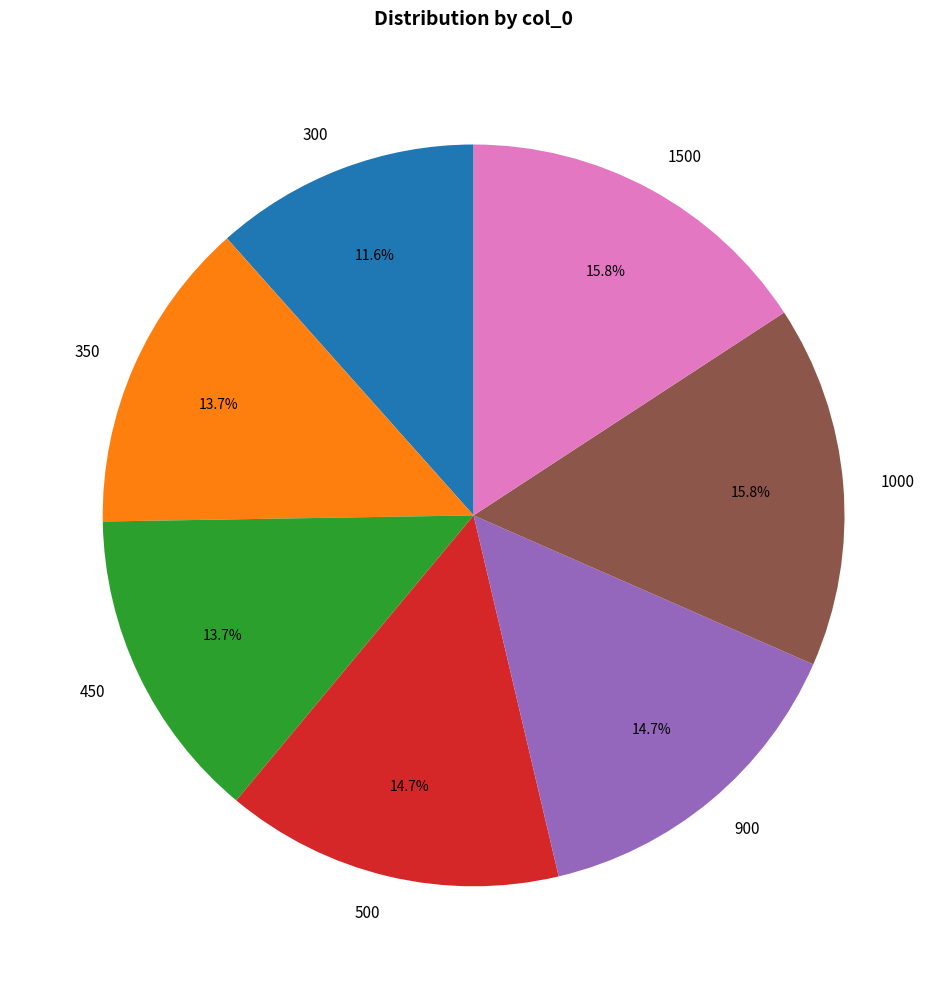

To the nearest percent, what portion does 1500 represent?

16%